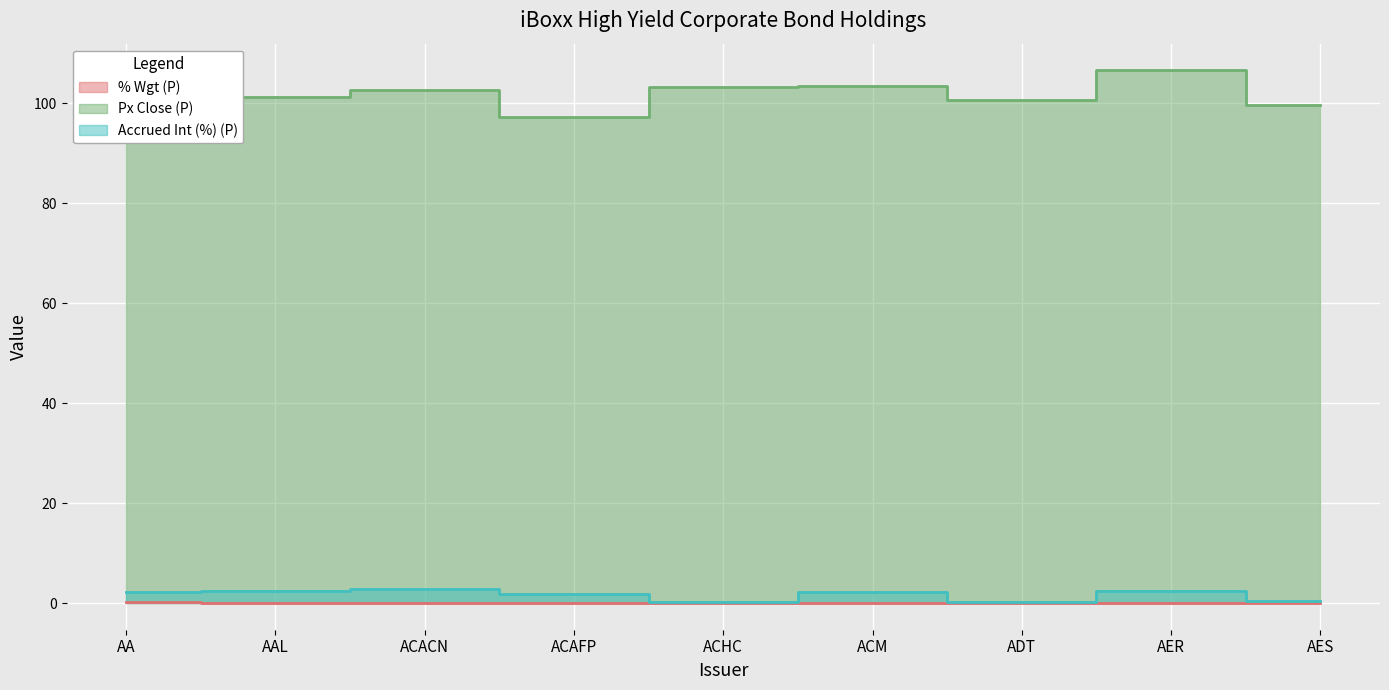

True or false: Accrued Int (%) (P) and Px Close (P) intersect in this chart.

False